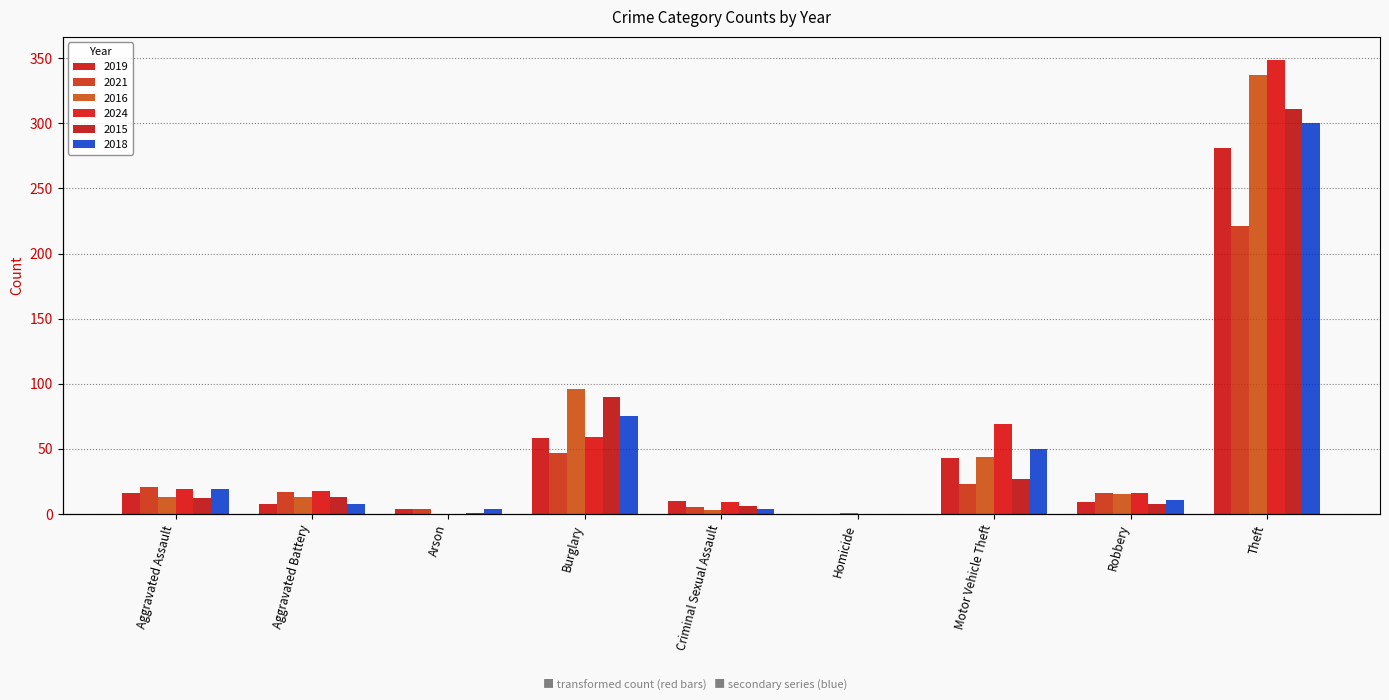

What position from the left is Aggravated Assault?

1